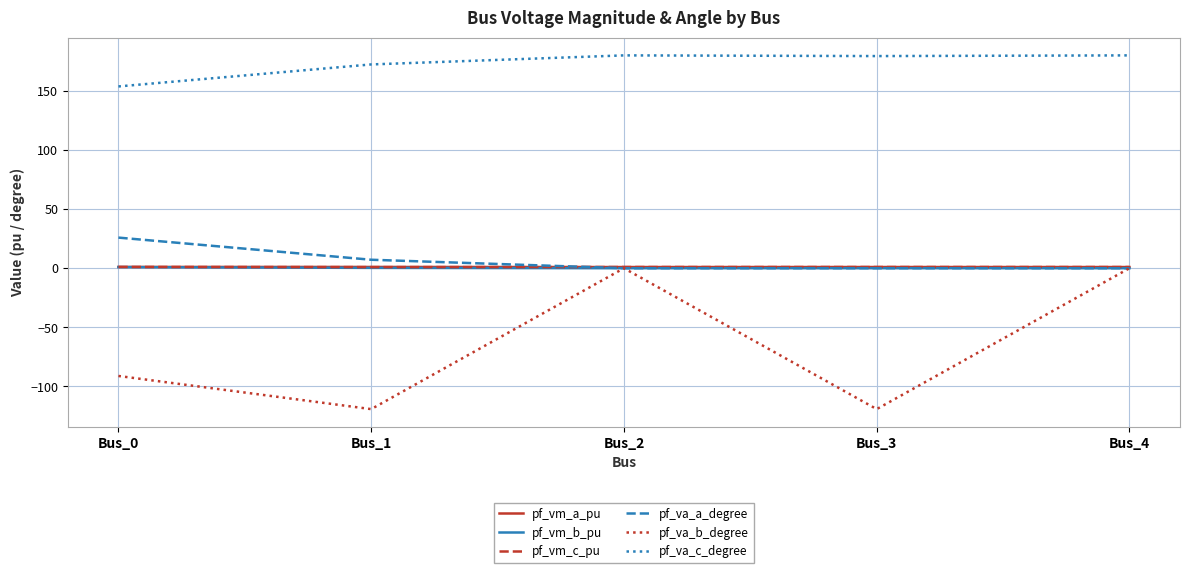

What is the difference between the second highest and minimum values in the pf_vm_a_pu series?

0.1